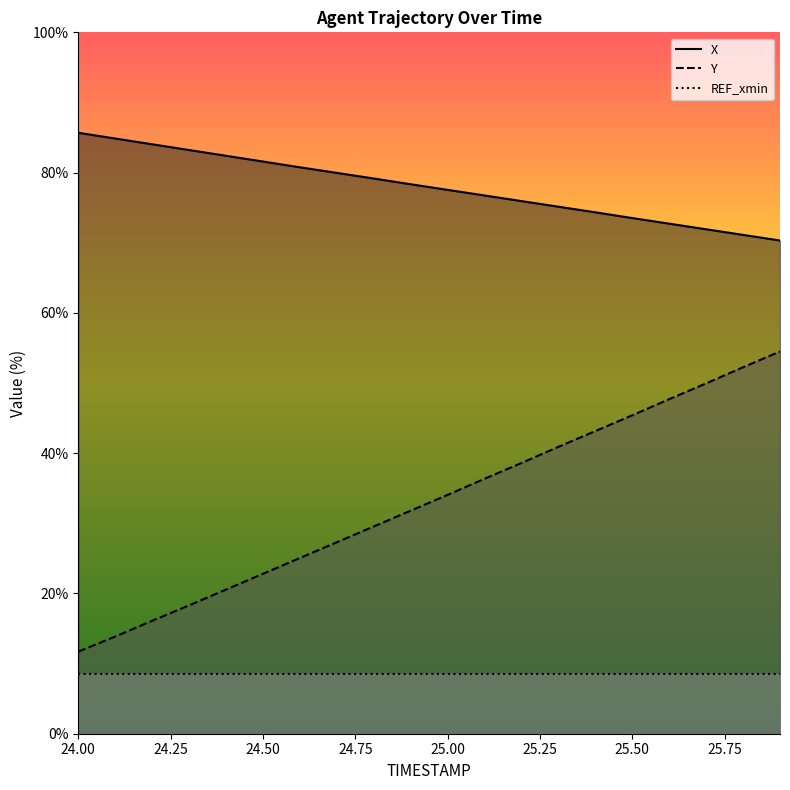

How many values in the Y series exceed 34?

10